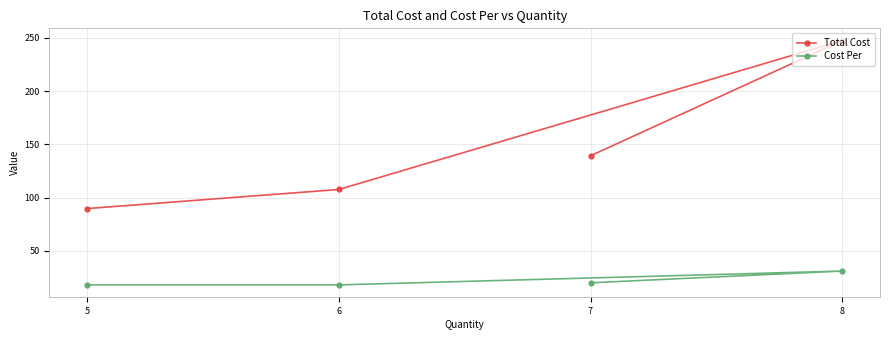

What is the greatest value displayed?

247.5